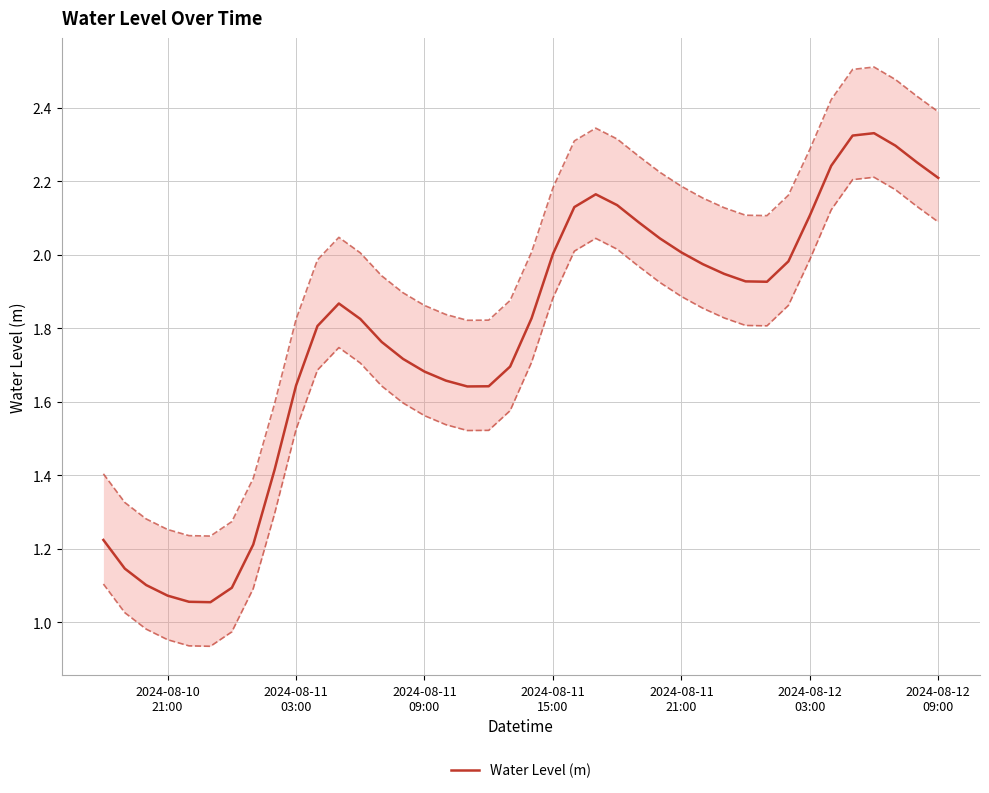

Is it true that the value at 30 is 2.6?

False